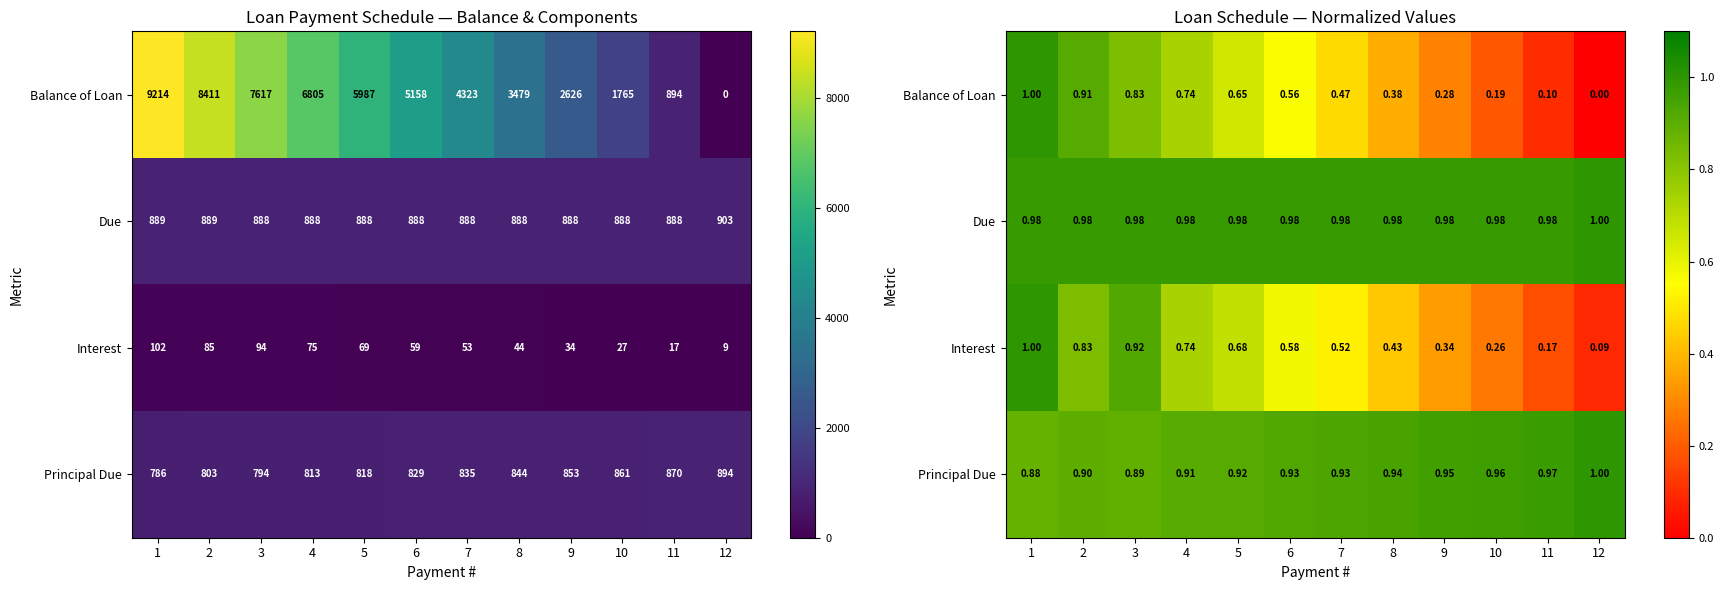

At which label does Interest reach its minimum?

12